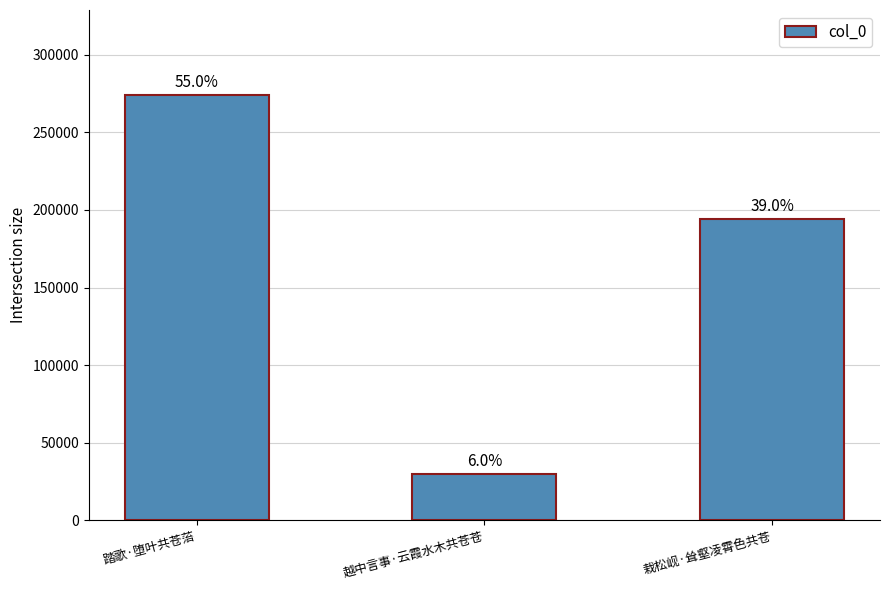

What is the ratio of the value at 越中言事·云霞水木共苍苍 to the value at 踏歌·堕叶共苍菭?

0.1